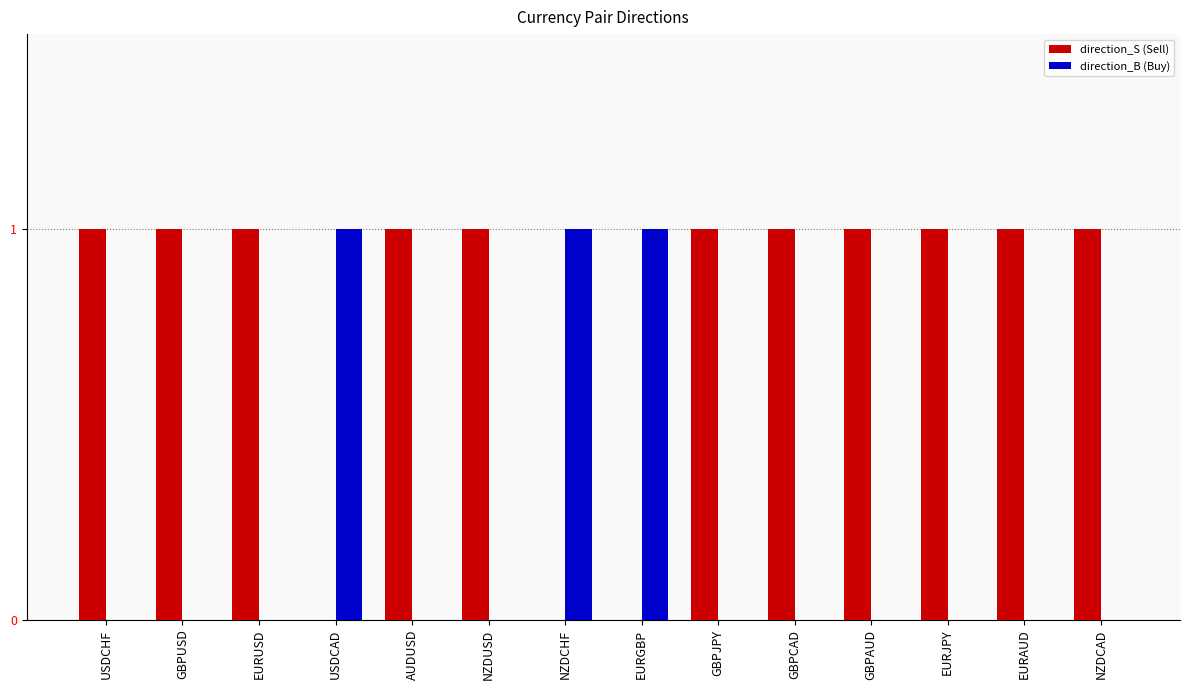

Is the value of direction_B (Buy) at EURUSD greater than the value of direction_S (Sell) at EURUSD?

No